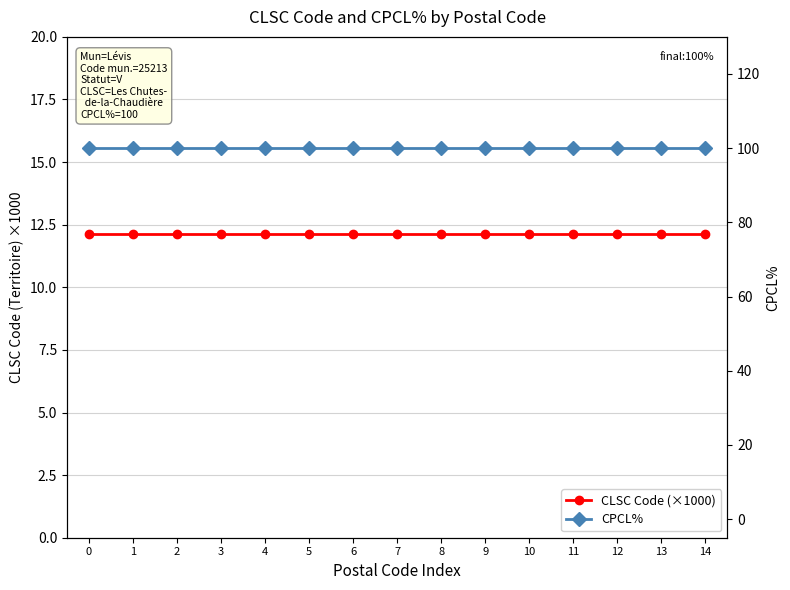

Between 3 and 8, which series saw the biggest shift?

CLSC Code (×1000)